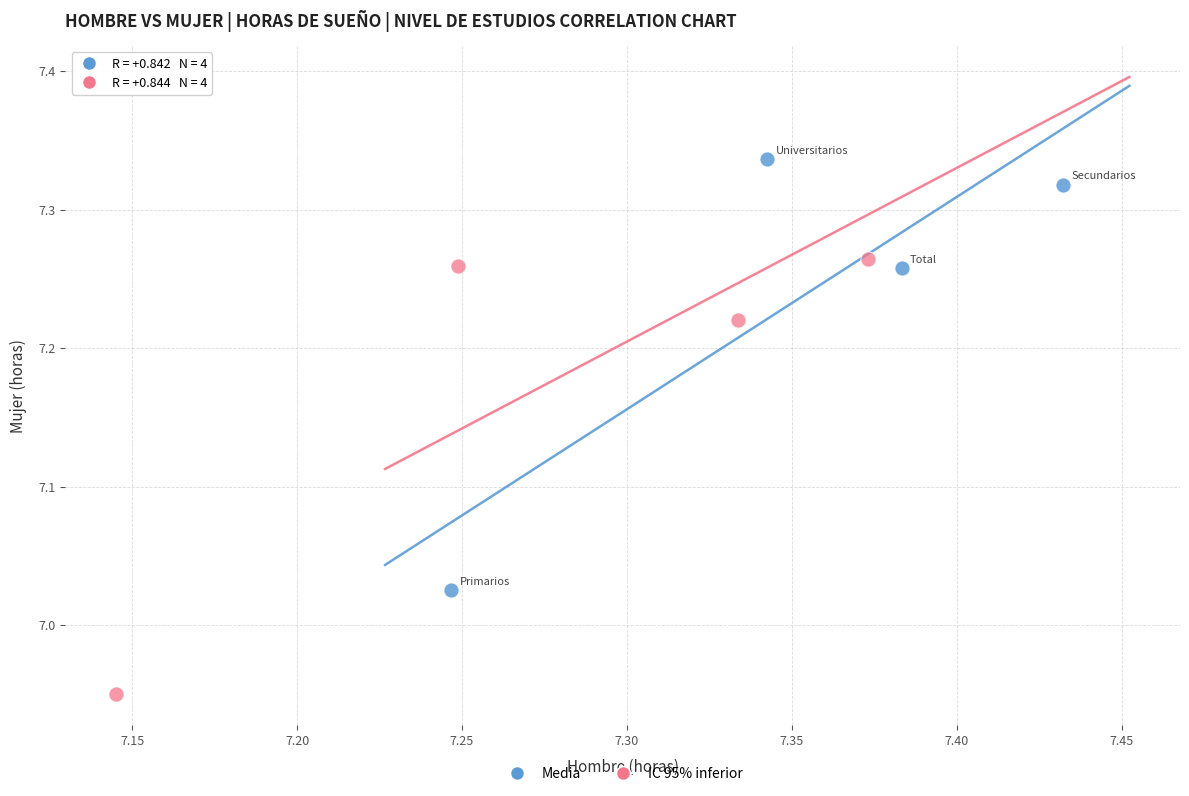

Which series contains the highest Y value?

Media